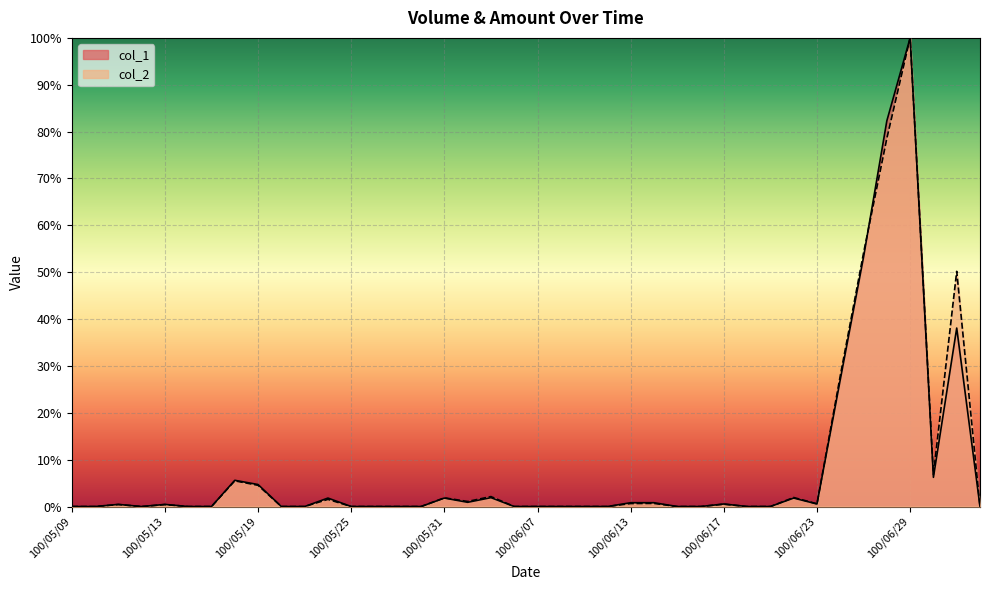

The value of col_2 at 100/05/16 is 58.4. True or false?

False